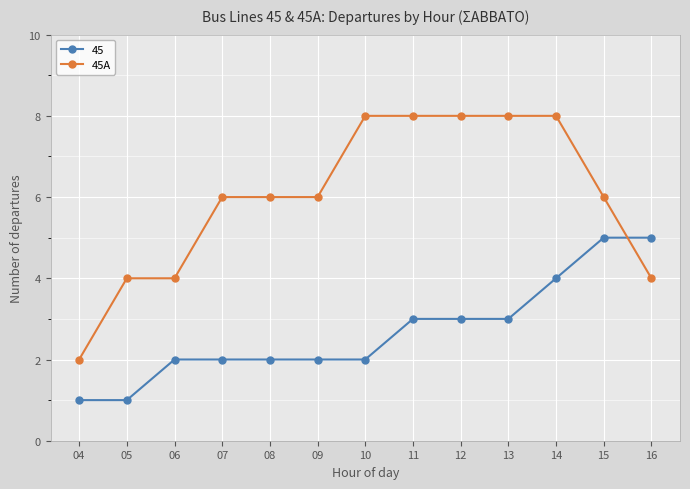

What is the maximum value for 45A?

8